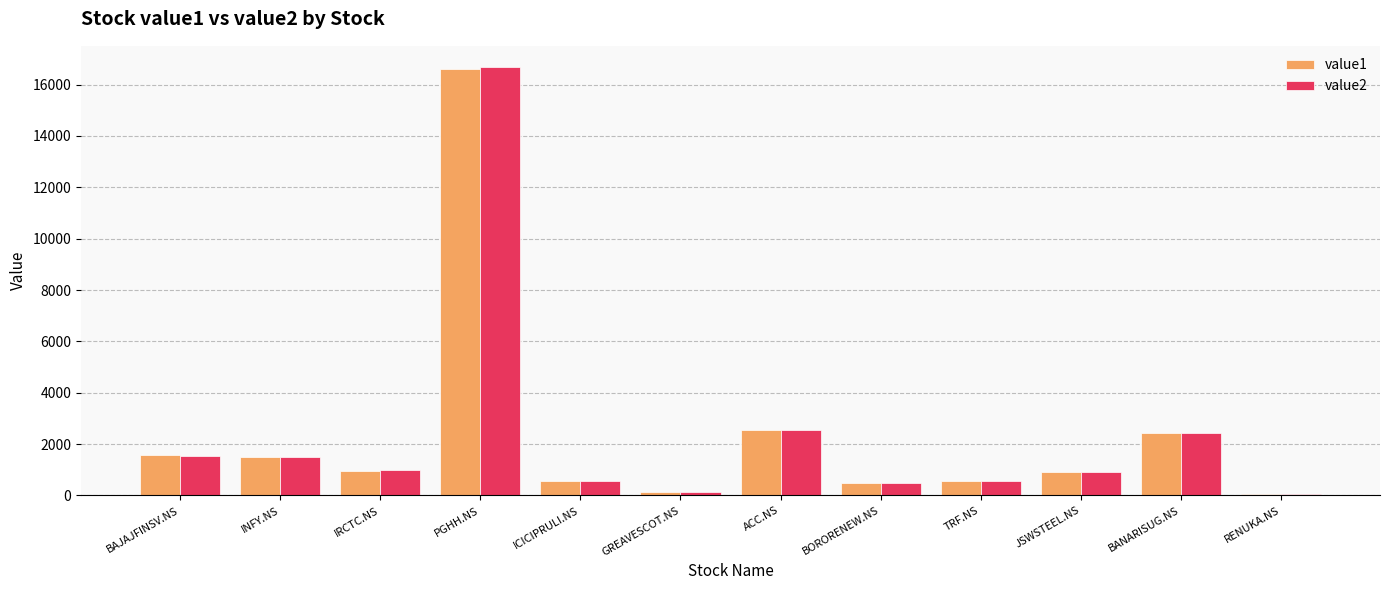

How many categories are shown in the chart?

12